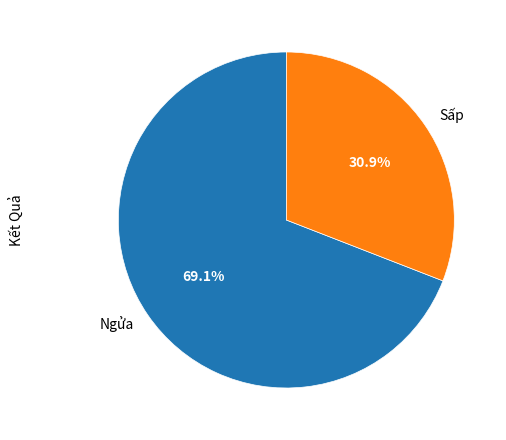

Which slice is the largest?

Ngửa